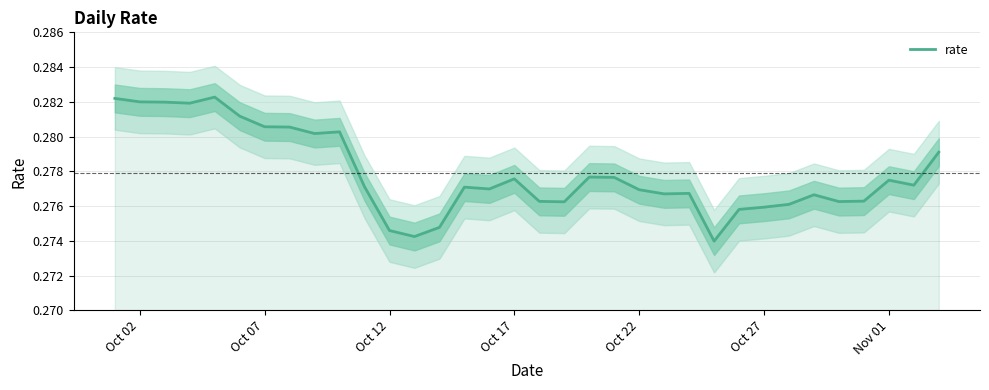

What is the value of the 5th point from the left?

0.3